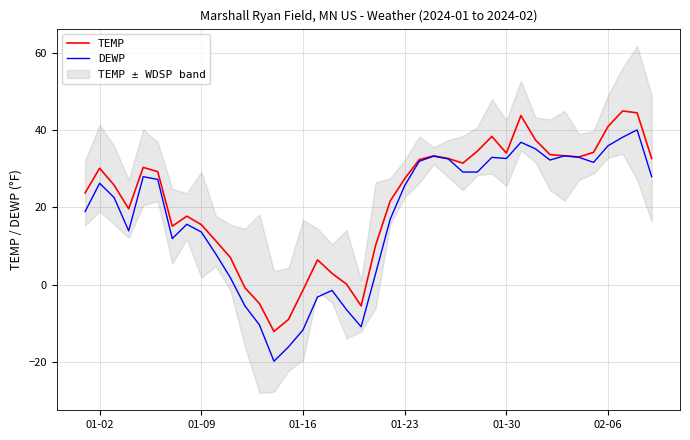

What is the minimum value for TEMP?

-12.1